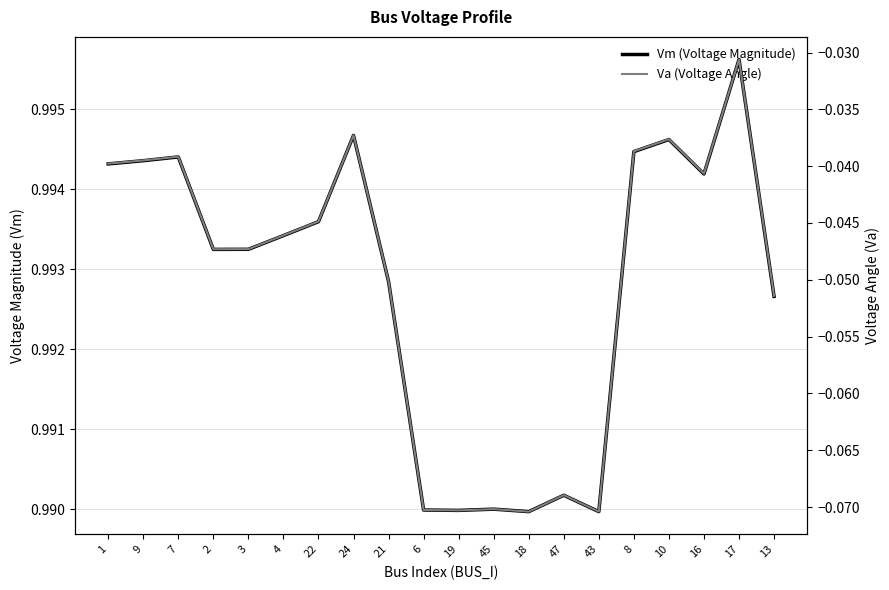

What is the average value of the Va (Voltage Angle) series?

-0.1